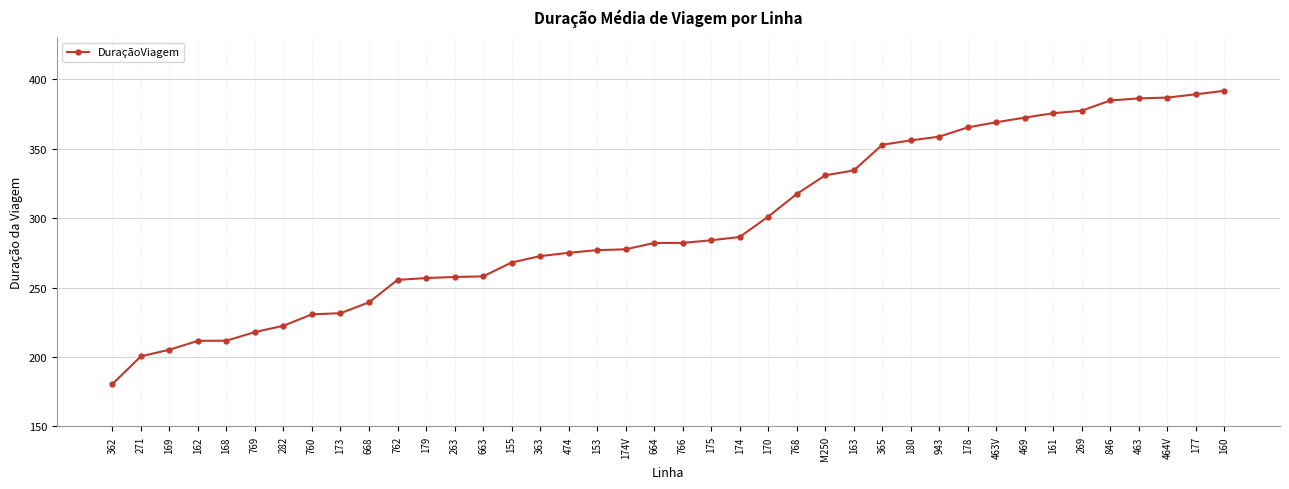

Is this an area chart (filled region under the line)?

No